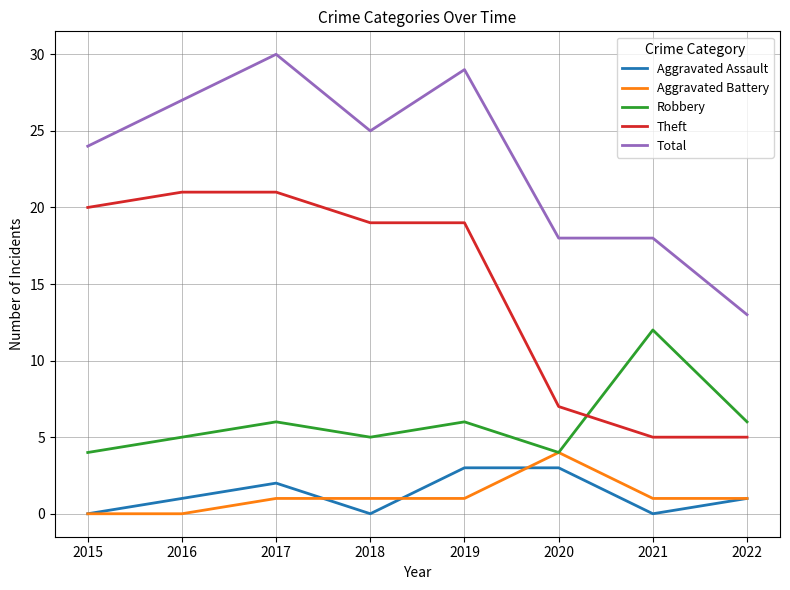

Is it true that Theft equals 21 at 2016?

True